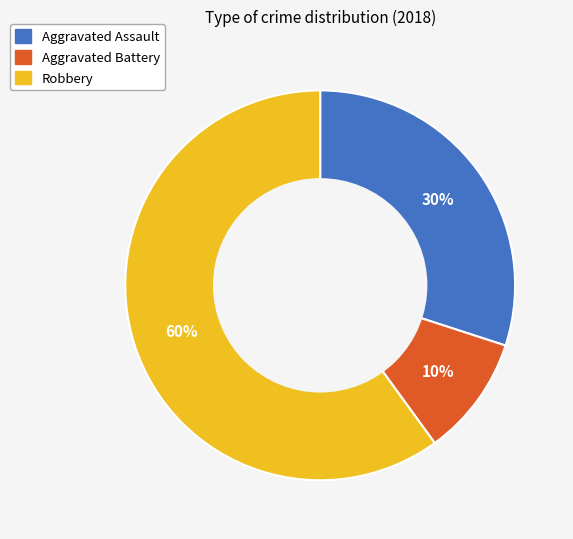

Which category has the biggest portion of the pie?

Robbery